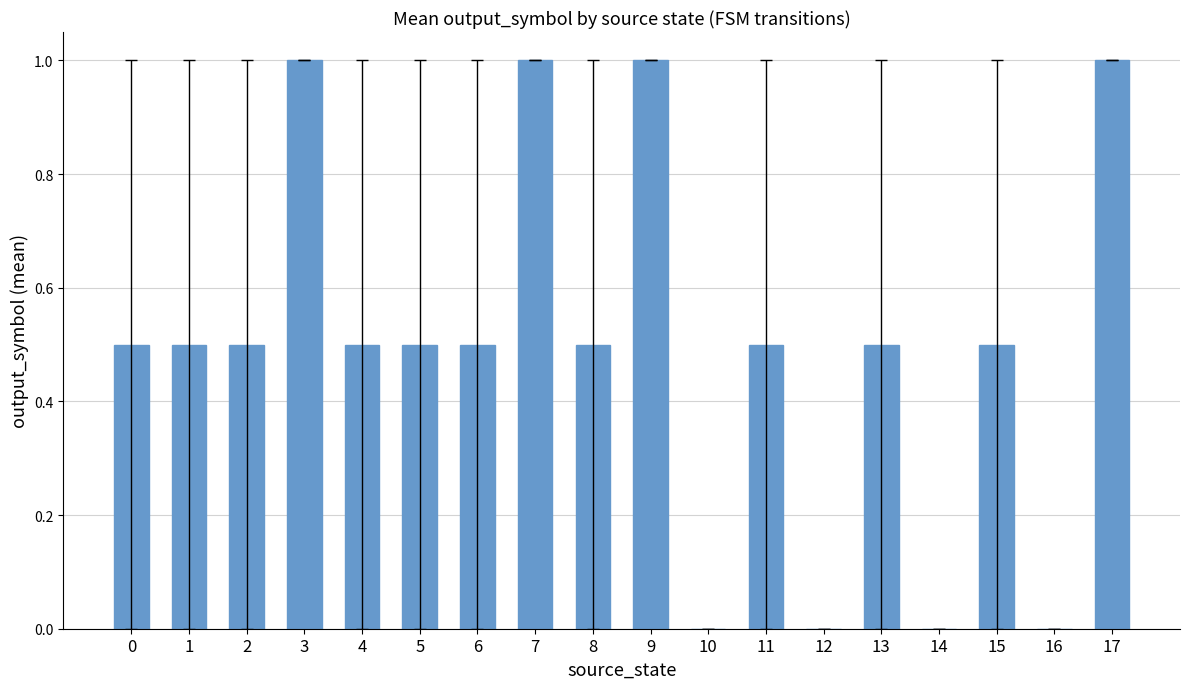

The value at 14 is -0.3. True or false?

False